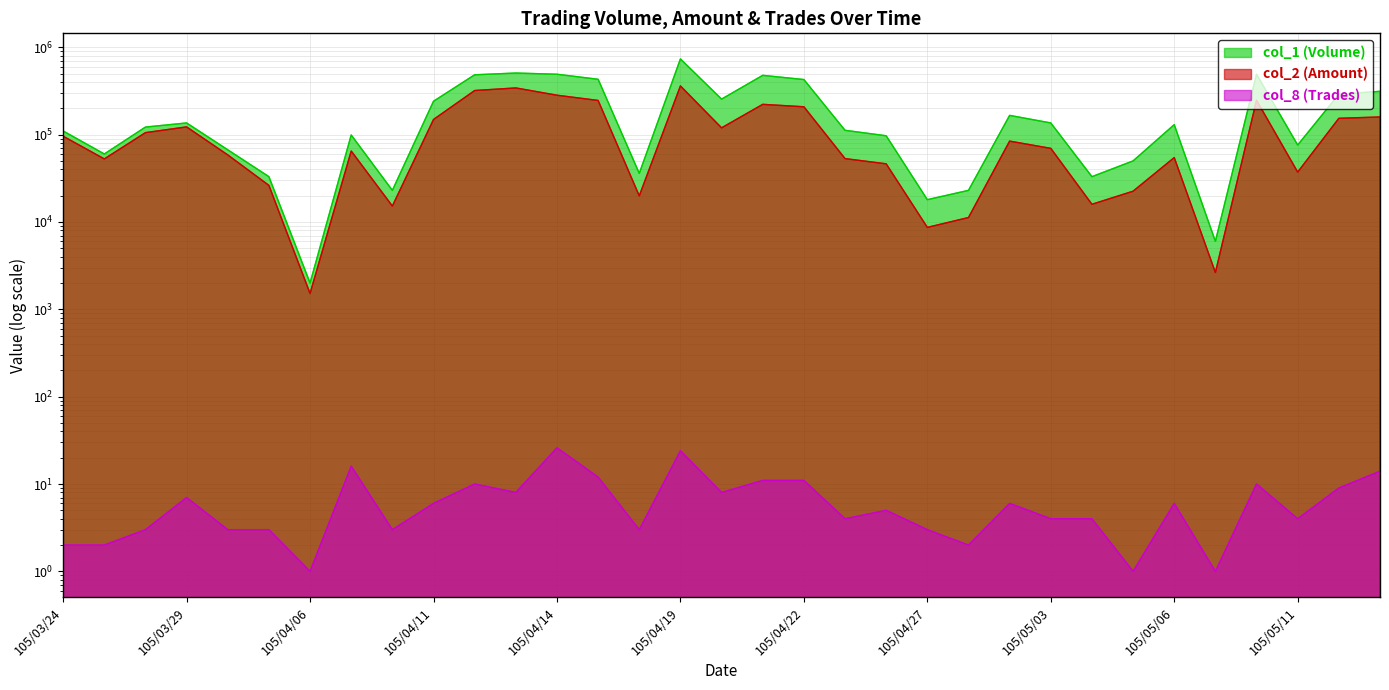

Which series changed the most between 105/03/31 and 105/04/21?

col_1 (Volume)